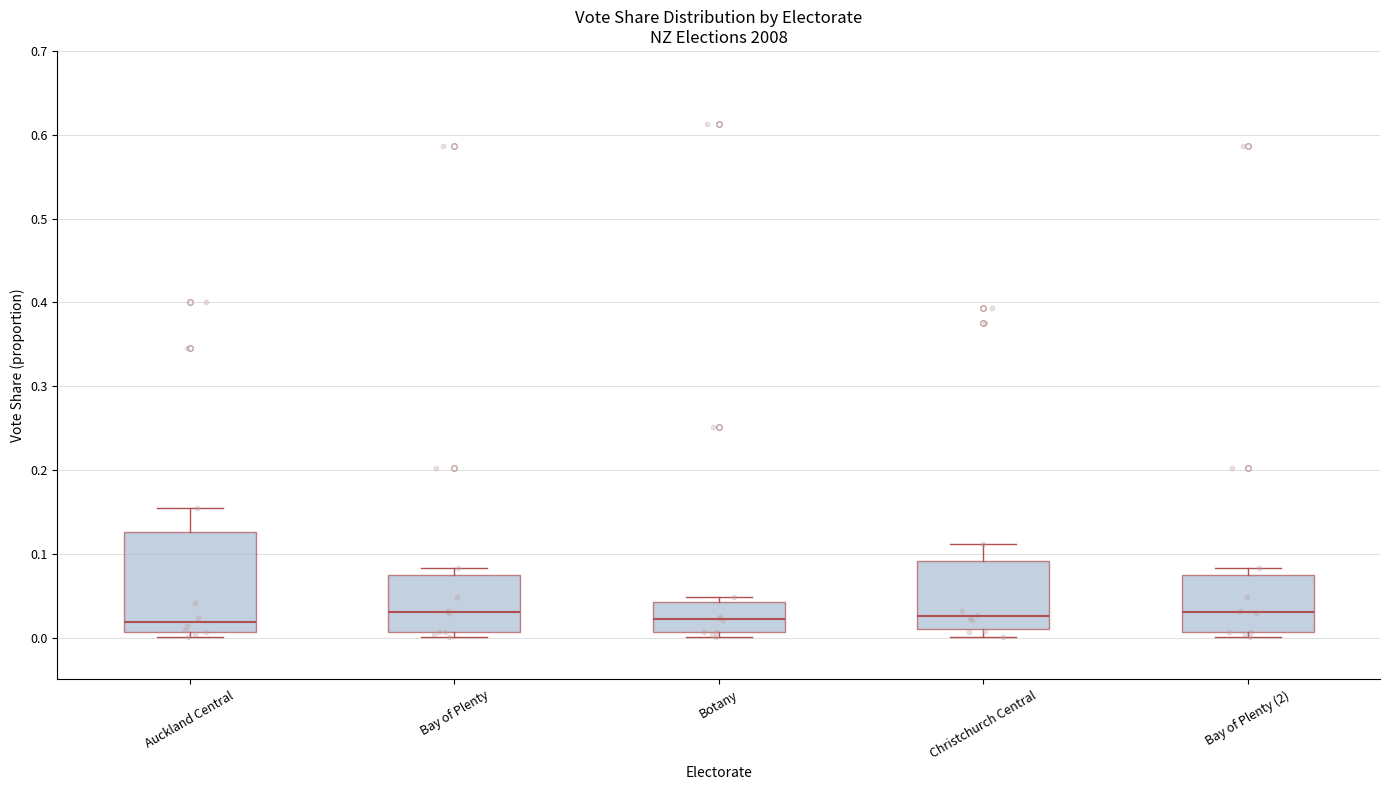

Which box is the tallest, from its lower edge to its upper edge?

Auckland Central